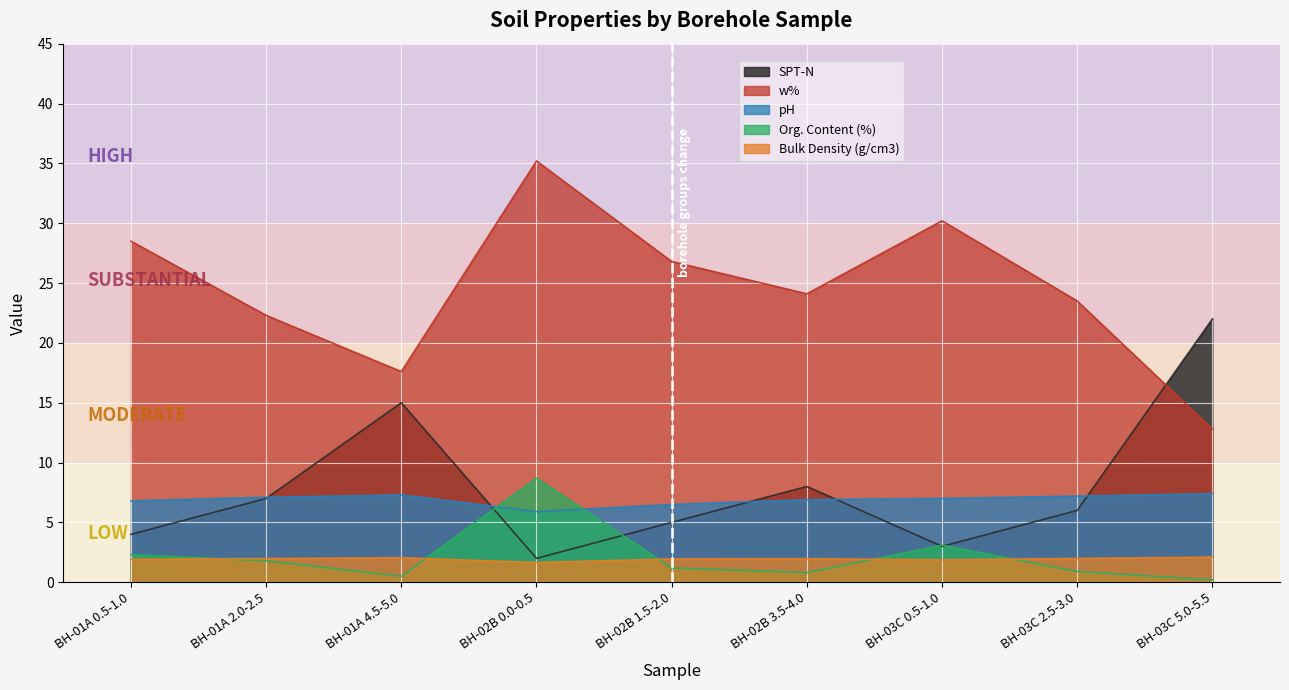

What is the label of the 9th point from the left?

BH-03C 5.0-5.5